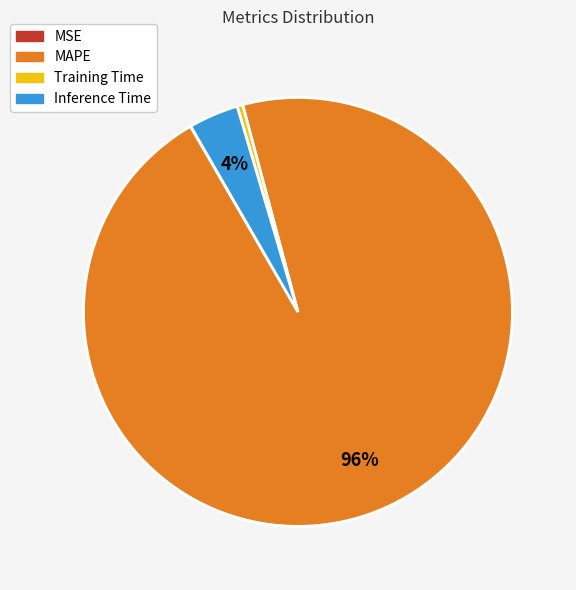

Does MAPE represent more than half of the total?

Yes